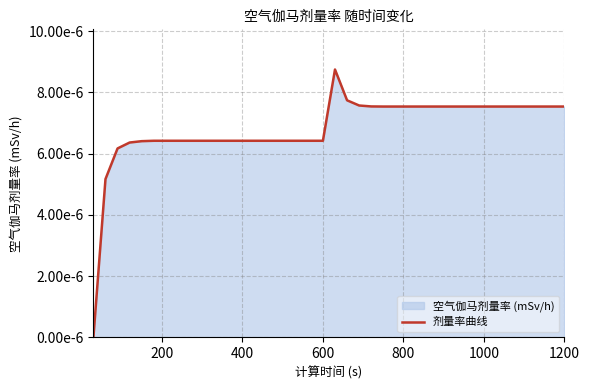

How many values are above zero?

39